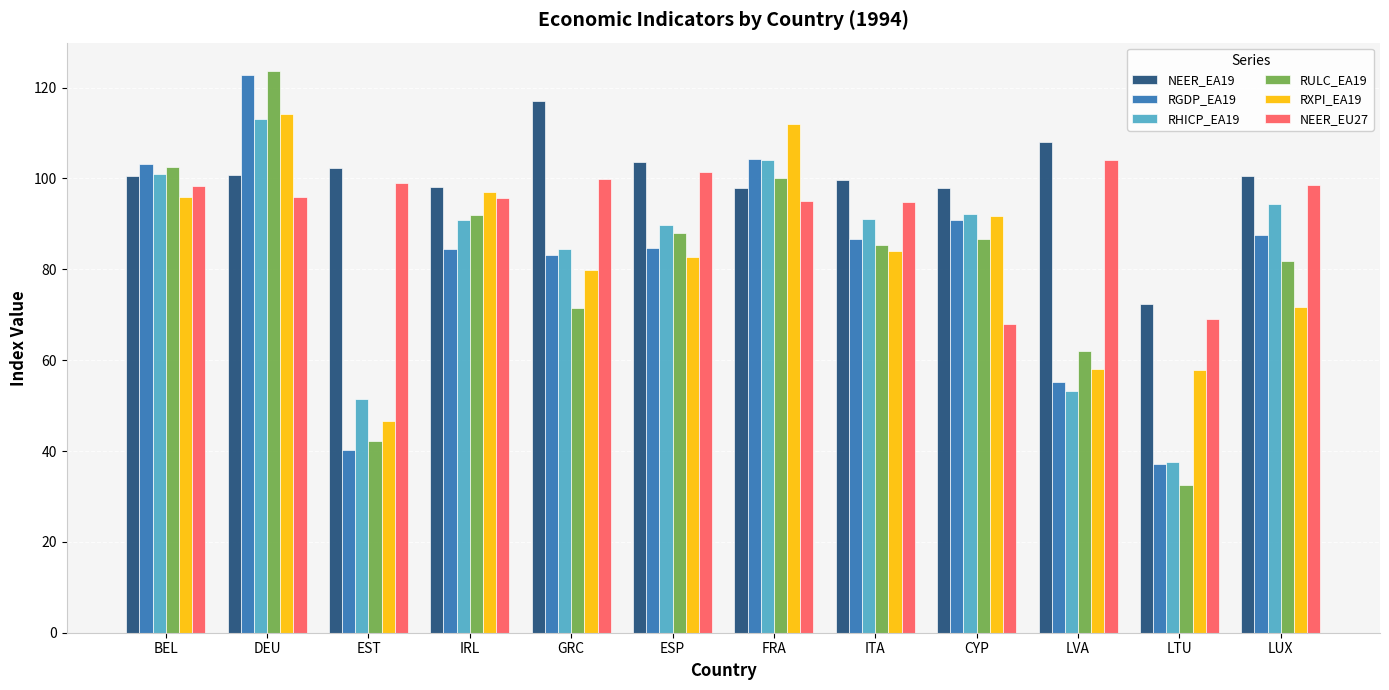

True or false: RXPI_EA19 has a value of 51.0 at ESP.

False